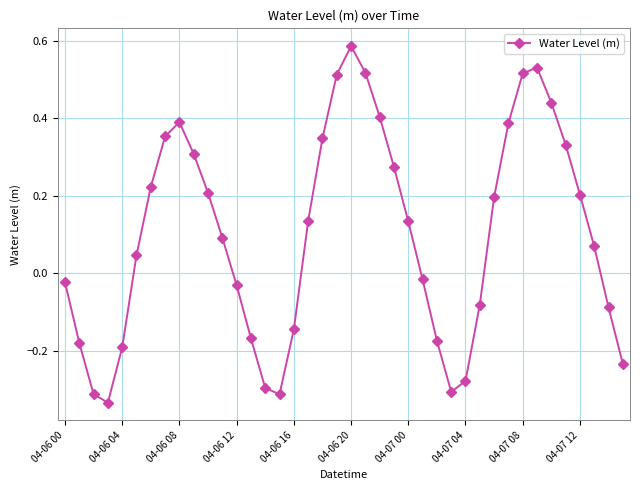

What is the difference between the maximum and second lowest values?

0.9